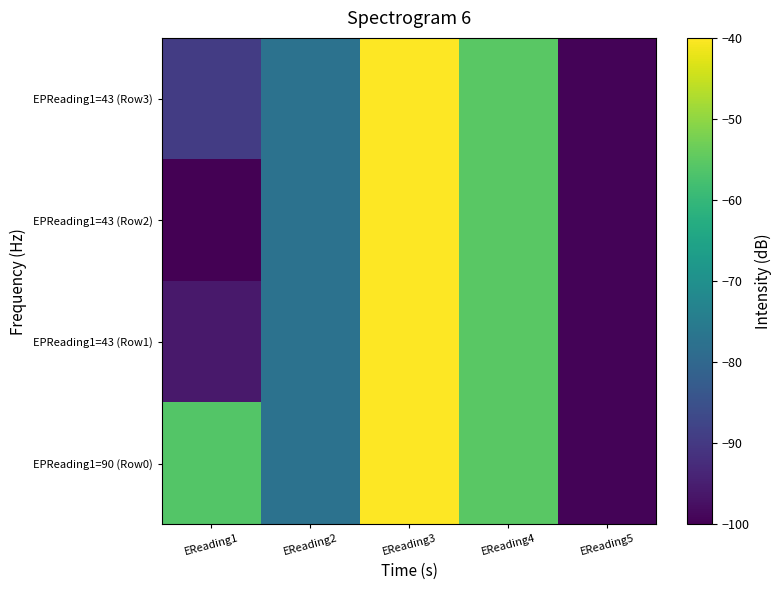

Reading left to right, extract all data points from this chart.

EPReading1=90 (Row0): EReading1=-56.0	EReading2=-77.3	EReading3=-40.0	EReading4=-55.3	EReading5=-99.3
EPReading1=43 (Row1): EReading1=-96.0	EReading2=-77.3	EReading3=-40.0	EReading4=-55.3	EReading5=-99.3
EPReading1=43 (Row2): EReading1=-100.0	EReading2=-77.3	EReading3=-40.0	EReading4=-55.3	EReading5=-99.3
EPReading1=43 (Row3): EReading1=-89.3	EReading2=-77.3	EReading3=-40.0	EReading4=-55.3	EReading5=-99.3